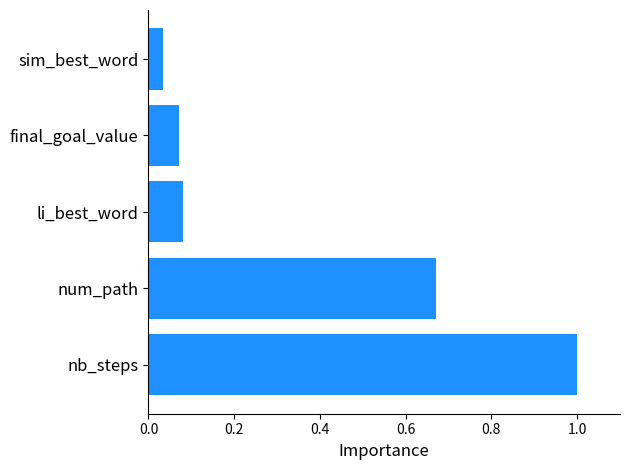

Are the bars grouped side by side (vs. stacked)?

No